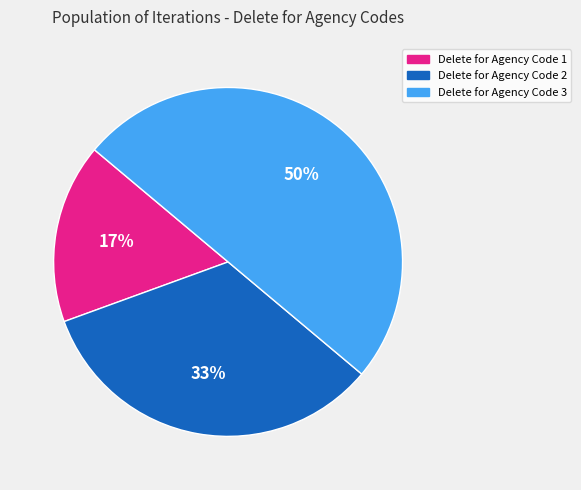

Is it true that Delete for Agency Code 3 is 50% of the pie?

True